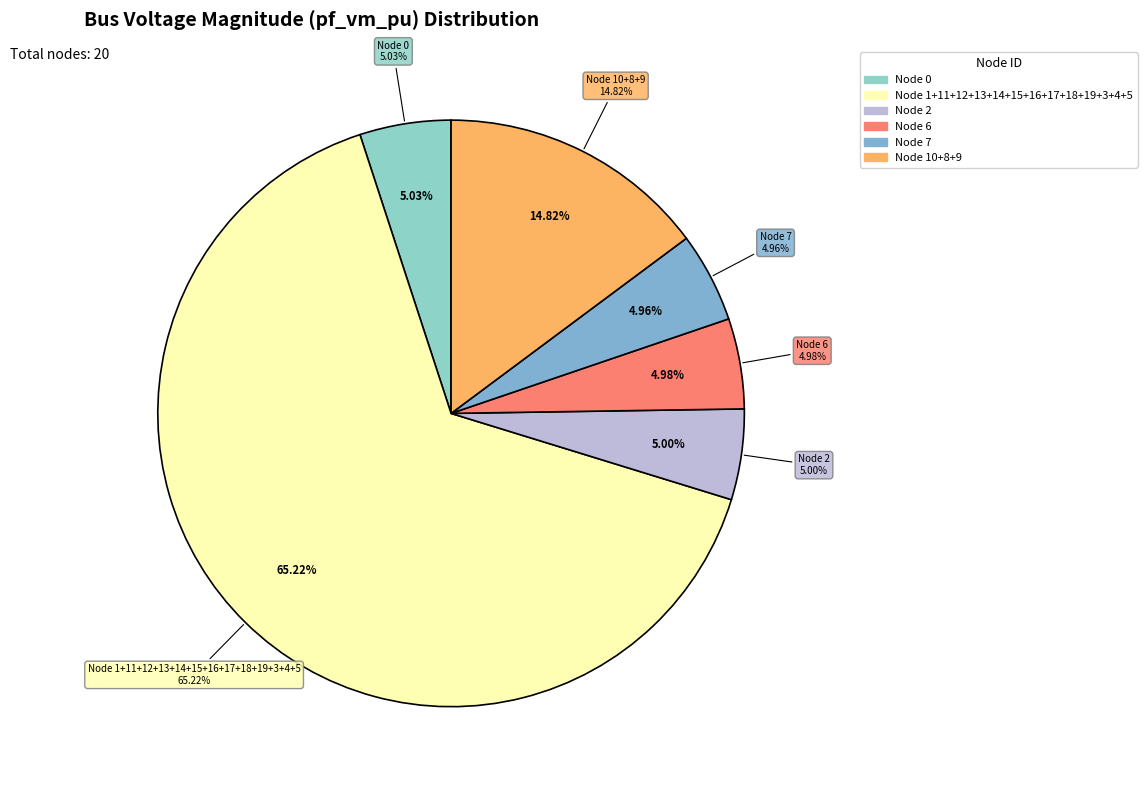

Is there any slice that represents more than half of the pie?

No